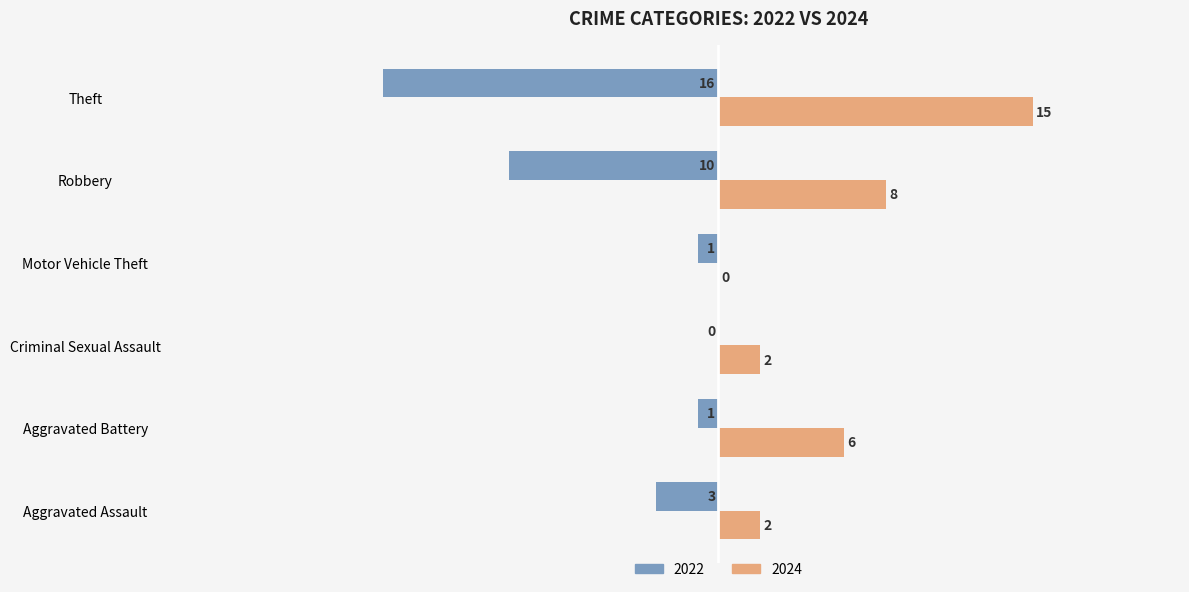

Where is 2024 nearest to the value 7?

Aggravated Battery